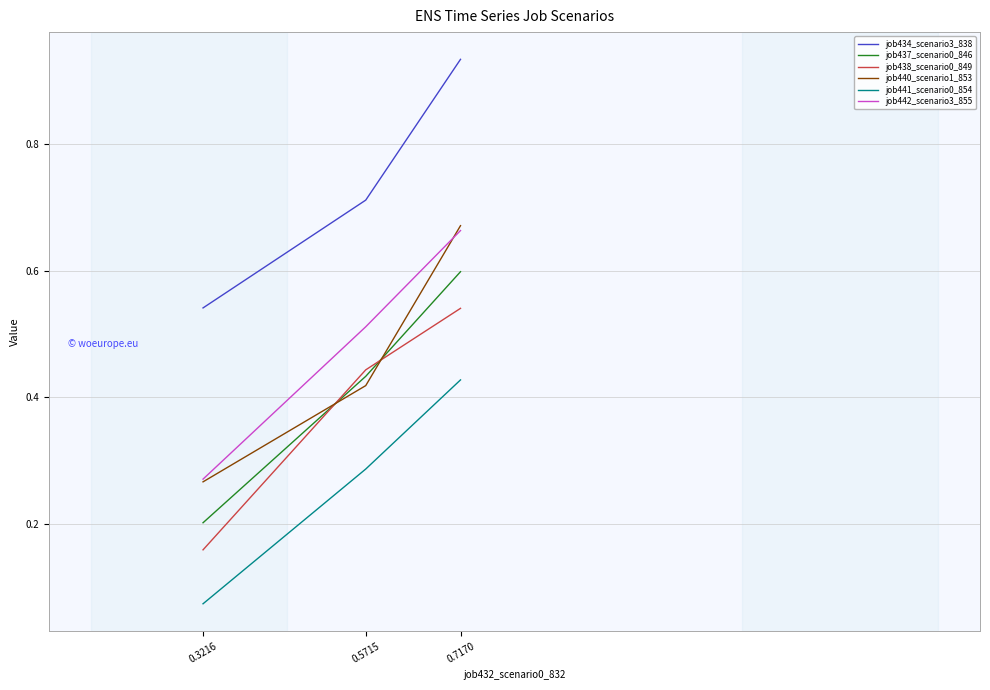

Is it true that job442_scenario3_855 equals 0.1 at 0.3216?

False